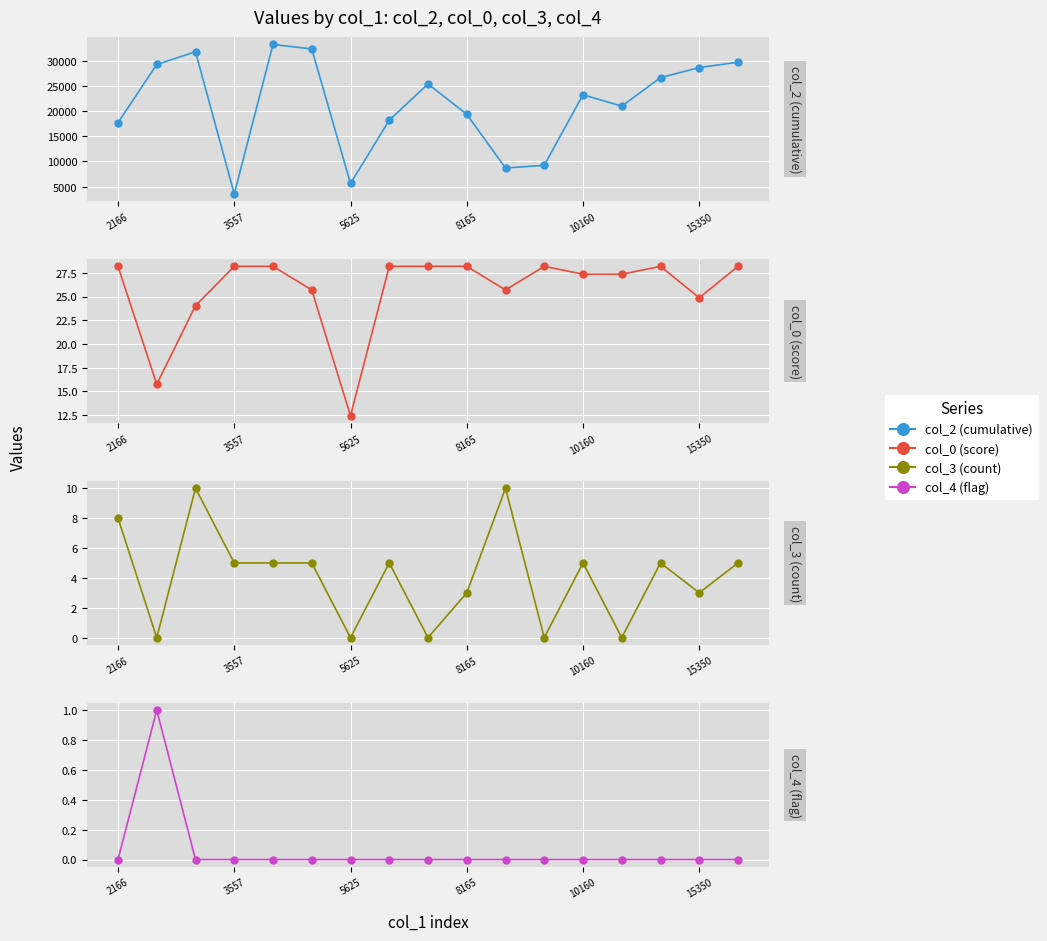

The value of col_4 (flag) at 15350 is 0.7. True or false?

False